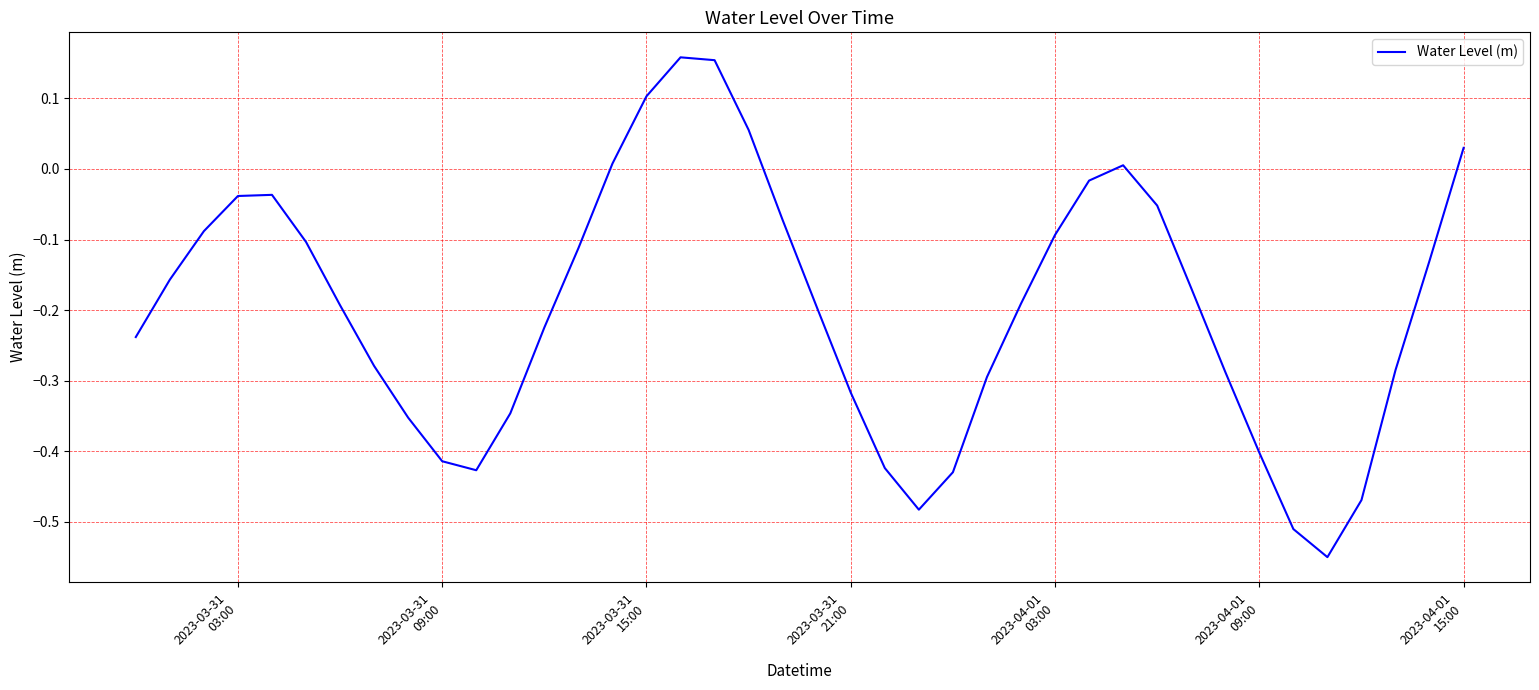

What is the difference between the maximum and minimum values?

0.7